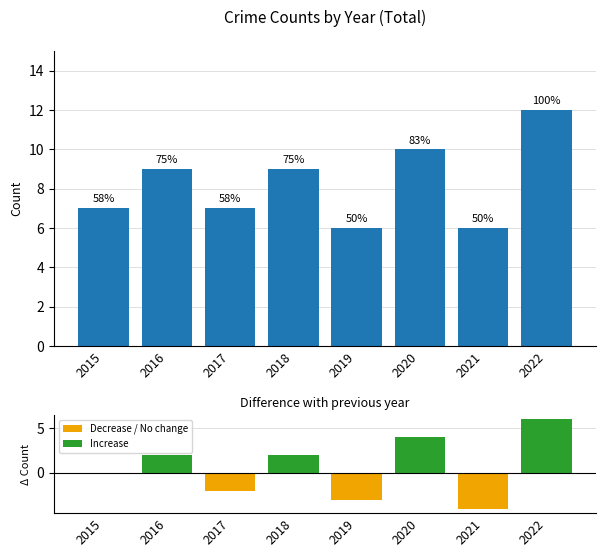

Rank the categories by Total value from lowest to highest.

2019, 2021, 2015, 2017, 2016, 2018, 2020, 2022